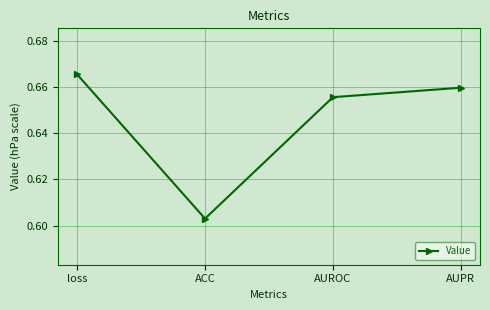

At which category does the data reach its first local valley?

ACC